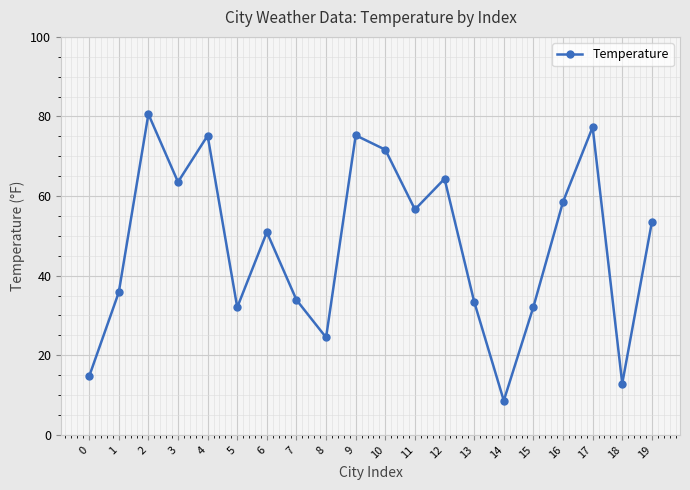

What is the difference between the values at 13 and 17?

43.9